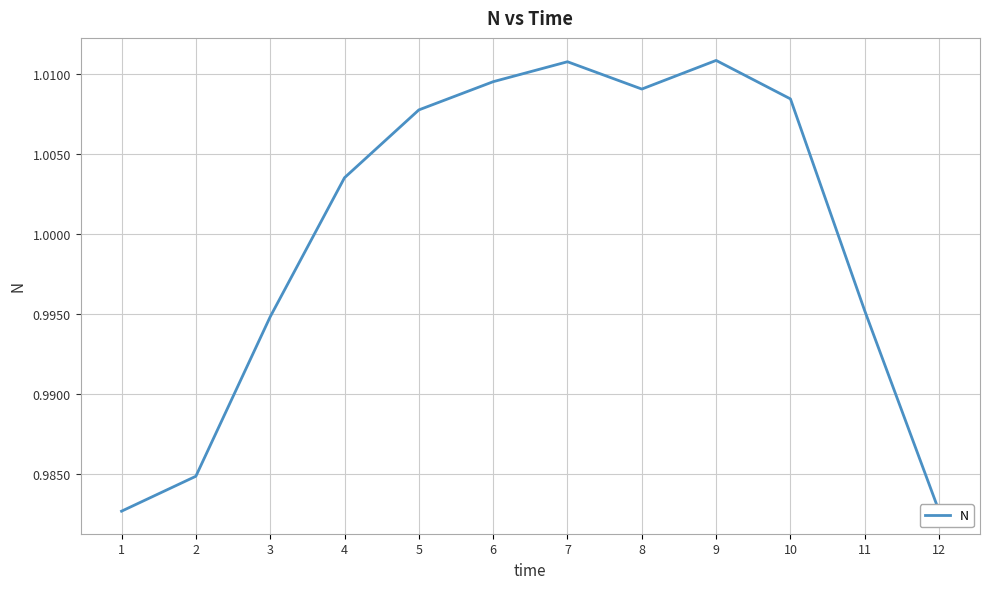

Between 1 and 2, which is larger?

2